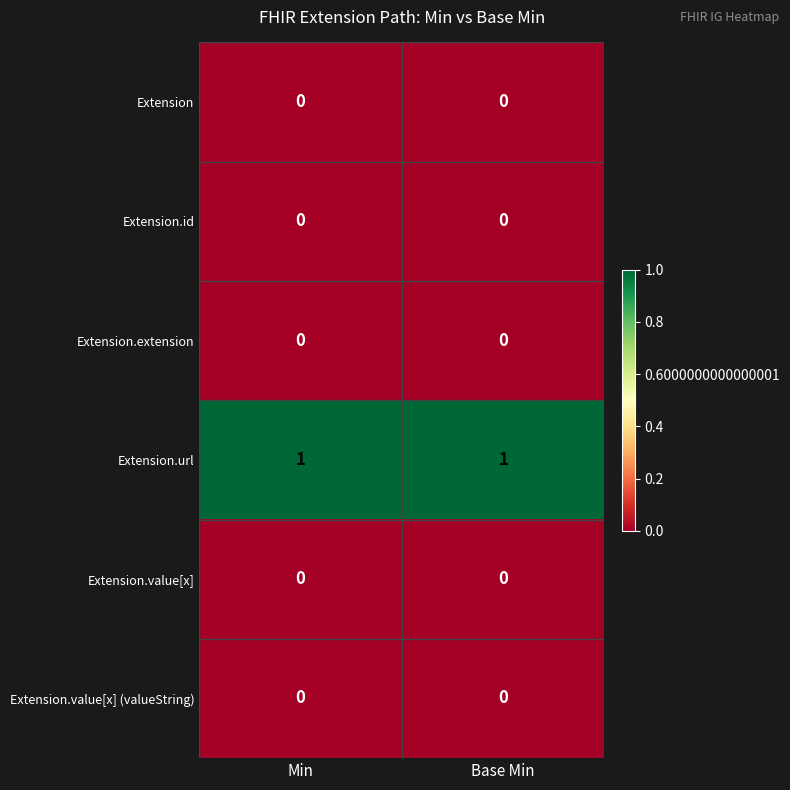

The Extension.url series shows 2 at Base Min. True or false?

False